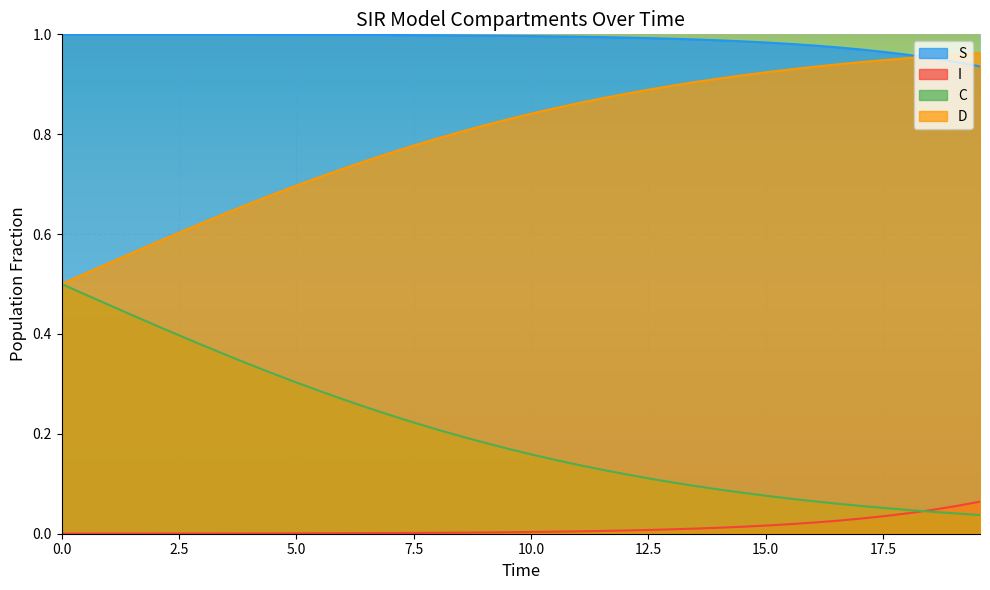

True or false: D and I cross at least once.

False